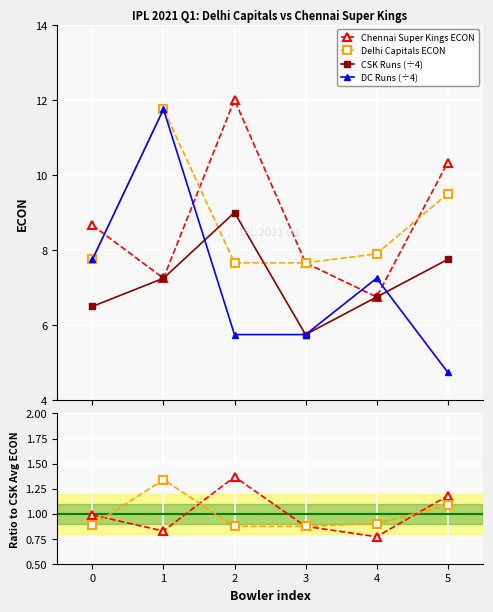

Which series ends up on top after the final intersection of CSK Runs (÷4) and DC Runs (÷4)?

CSK Runs (÷4)